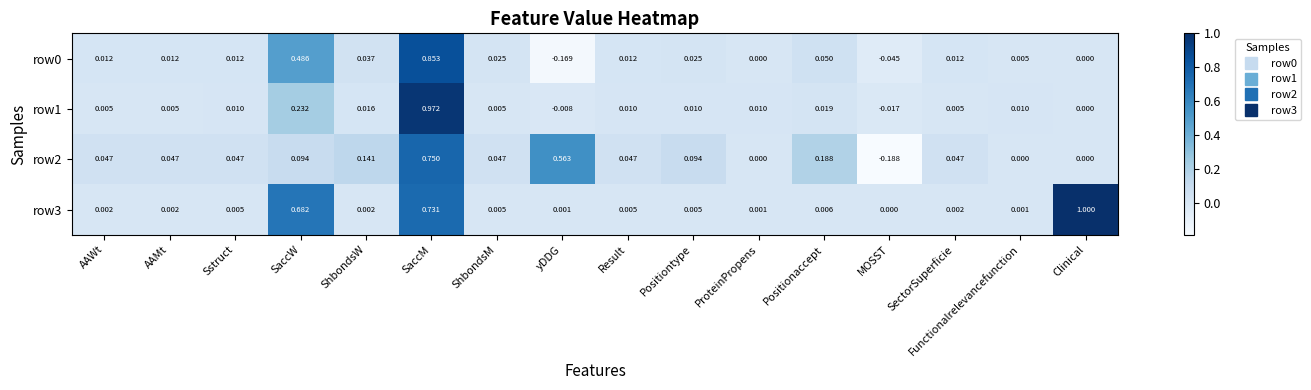

Is the value of row3 at ShbondsW greater than the value of row0 at Positiontype?

No